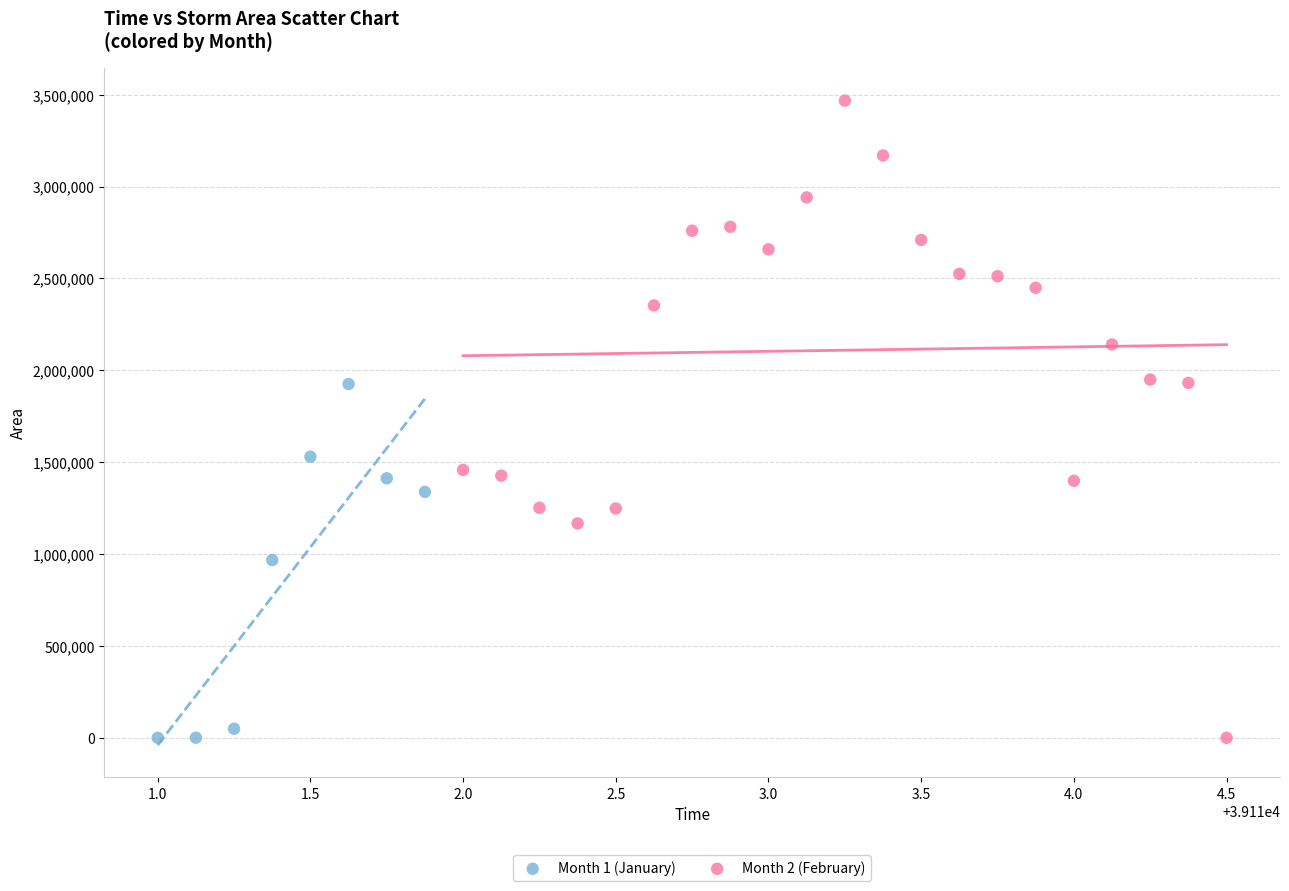

Which series reaches the maximum Y coordinate?

Month 2 (February)